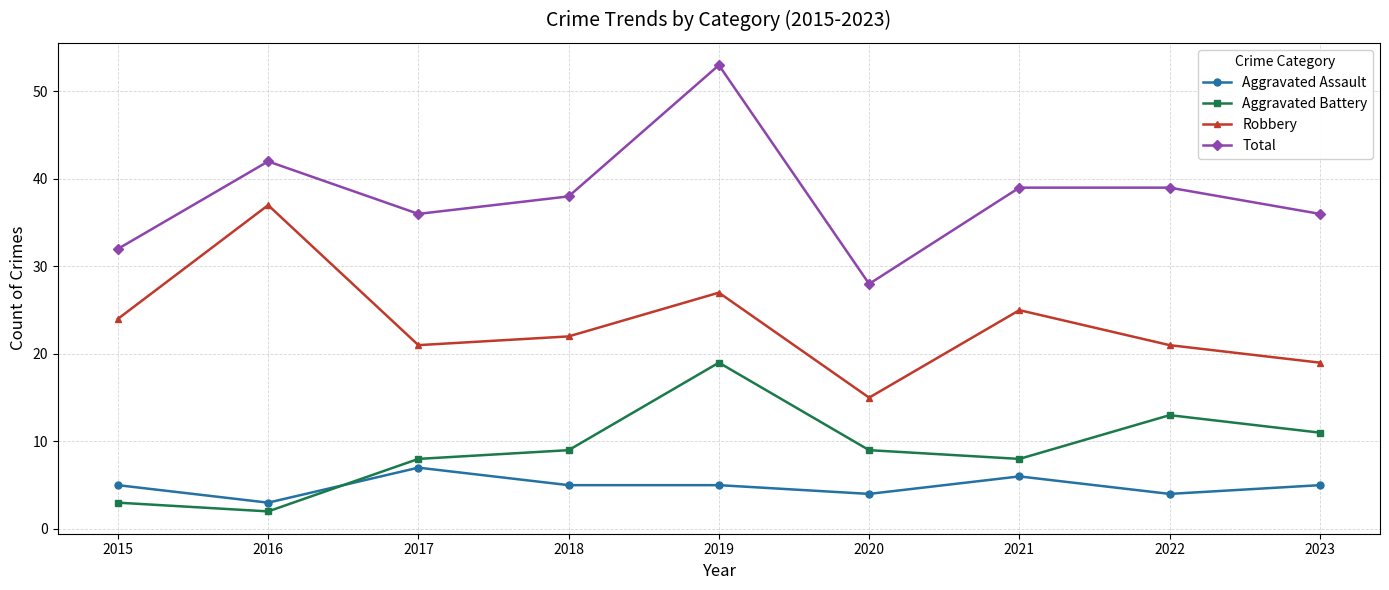

True or false: Aggravated Assault has a value of 5 at 2019.

True